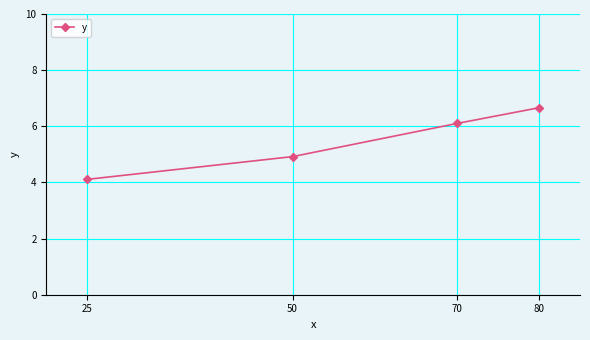

The chart shows a value of 3.7 at 70. True or false?

False